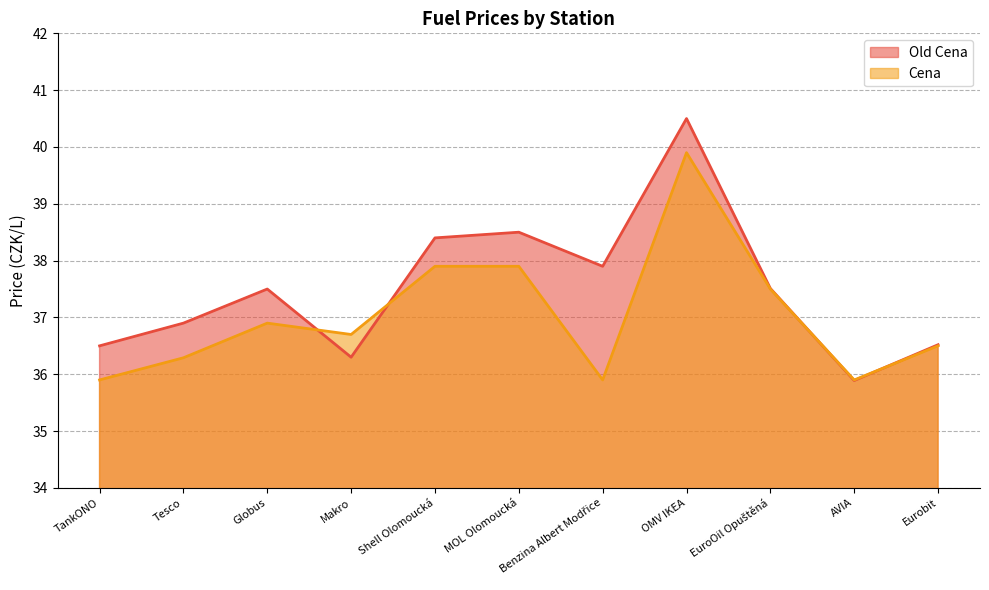

List the labels in order of Cena value, smallest first.

TankONO, Benzina Albert Modřice, AVIA, Tesco, Eurobit, Makro, Globus, EuroOil Opuštěná, Shell Olomoucká, MOL Olomoucká, OMV IKEA